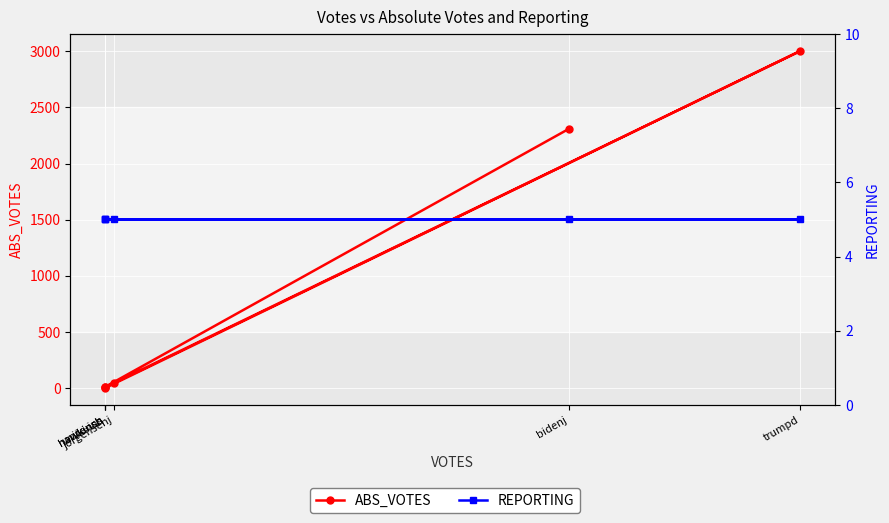

Reading left to right, what are all the values shown in this chart?

ABS_VOTES: 2308	12	11	47	3003	0
REPORTING: 5	5	5	5	5	5